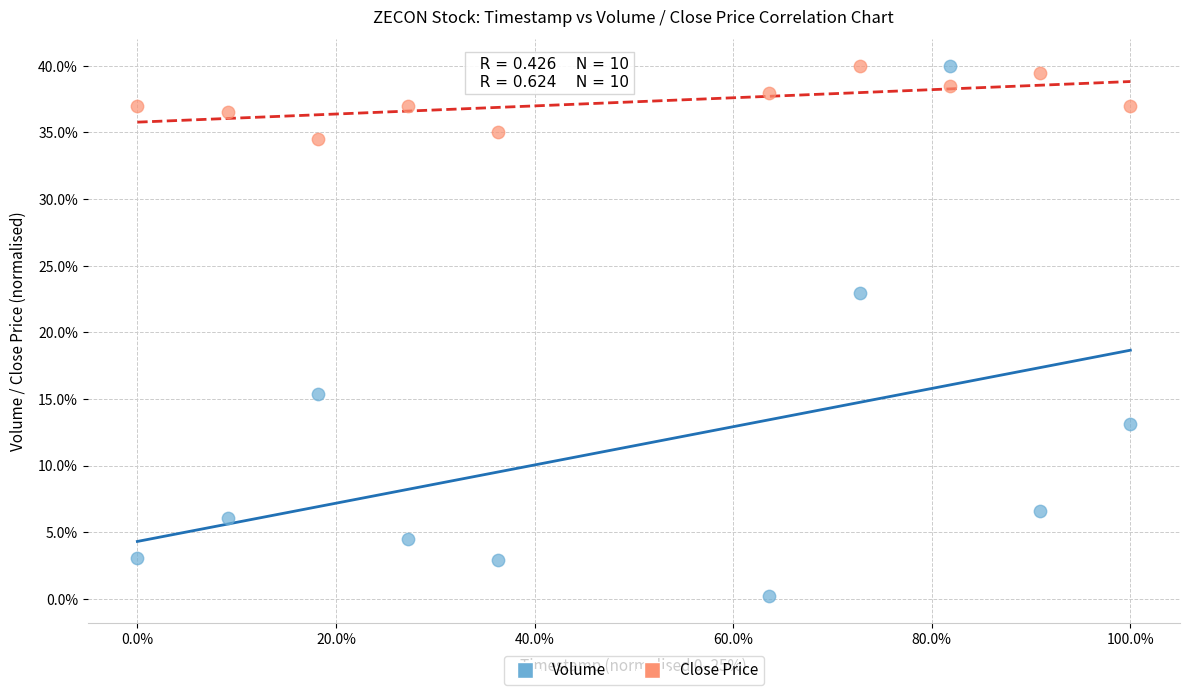

Which series reaches the minimum Y coordinate?

Volume